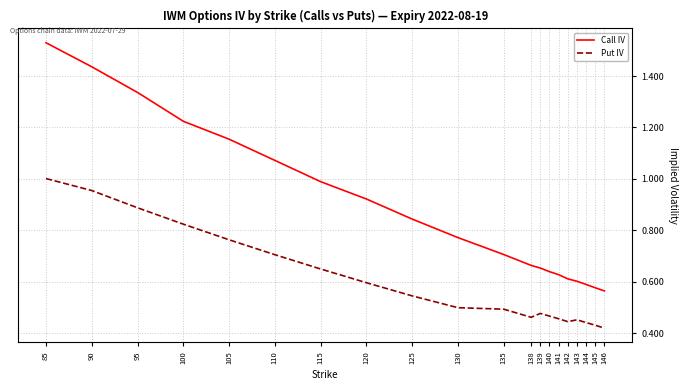

At which label does Put IV reach its peak?

85